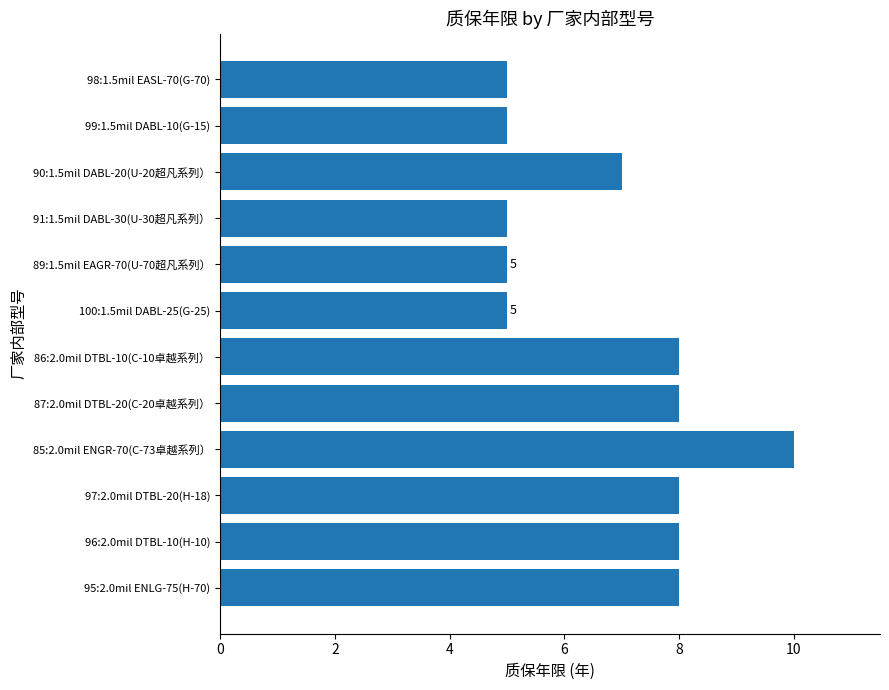

Reading bottom to top, extract all data points from this chart.

8	8	8	10	8	8	5	5	5	7	5	5